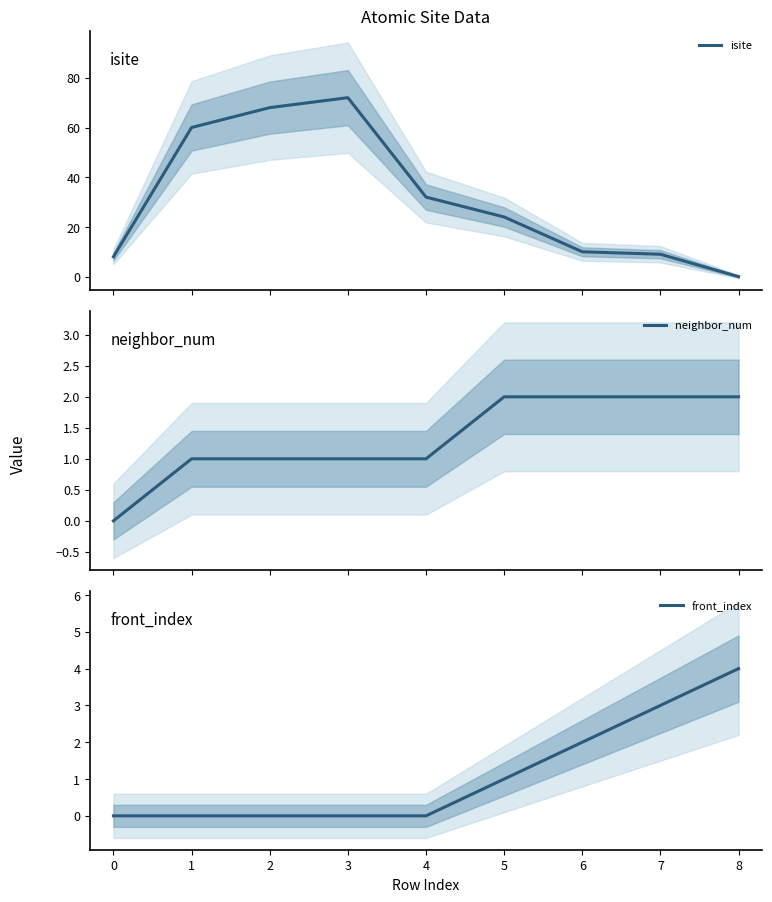

True or false: front_index has a value of 3 at 7.

True